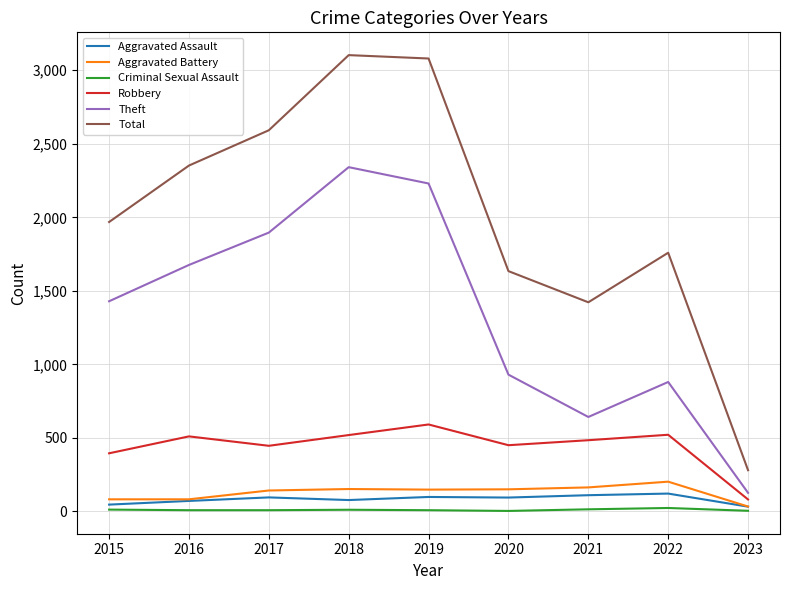

Between 2020 and 2023, which series saw the biggest shift?

Total